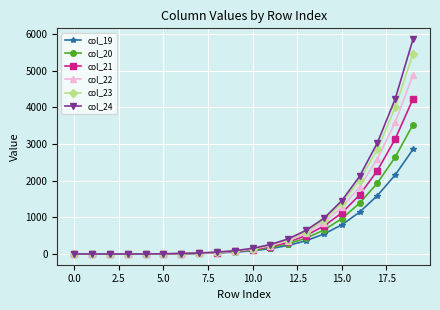

Does the chart display data point markers on the line(s)?

Yes